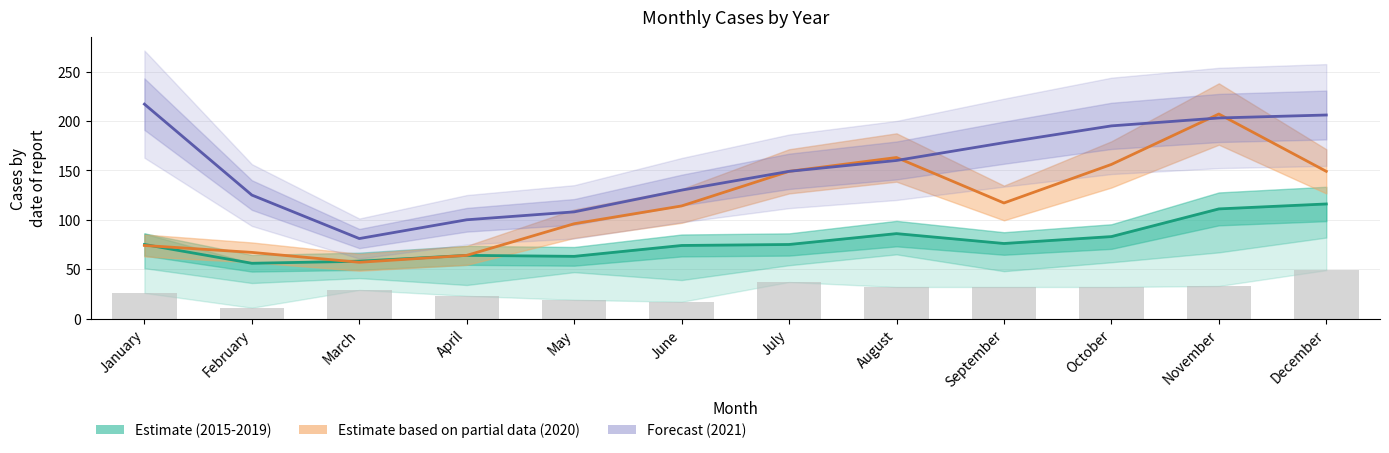

What is the spread (max minus min) of values at March?

24